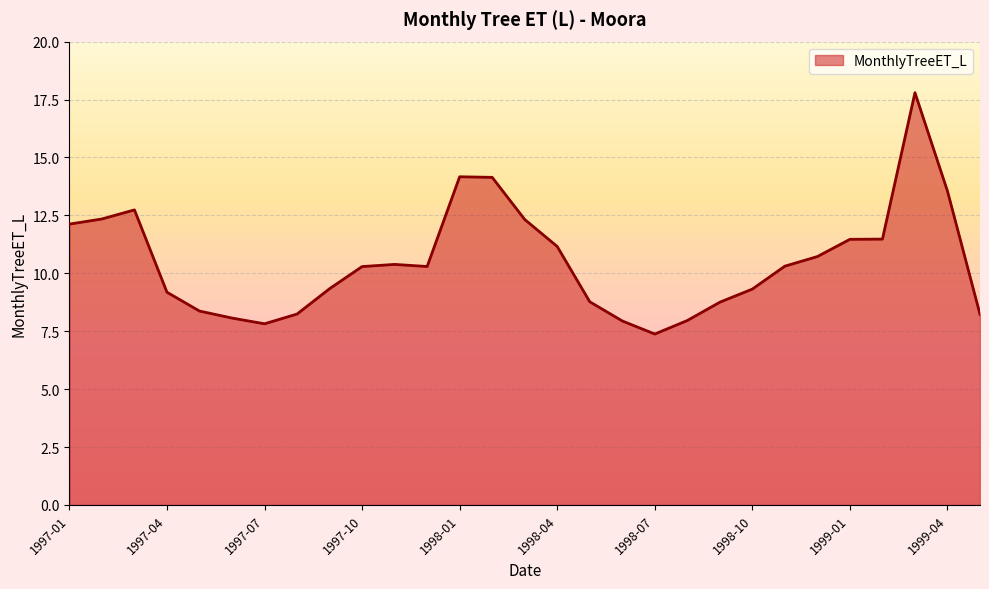

What is the greatest value displayed?

17.8